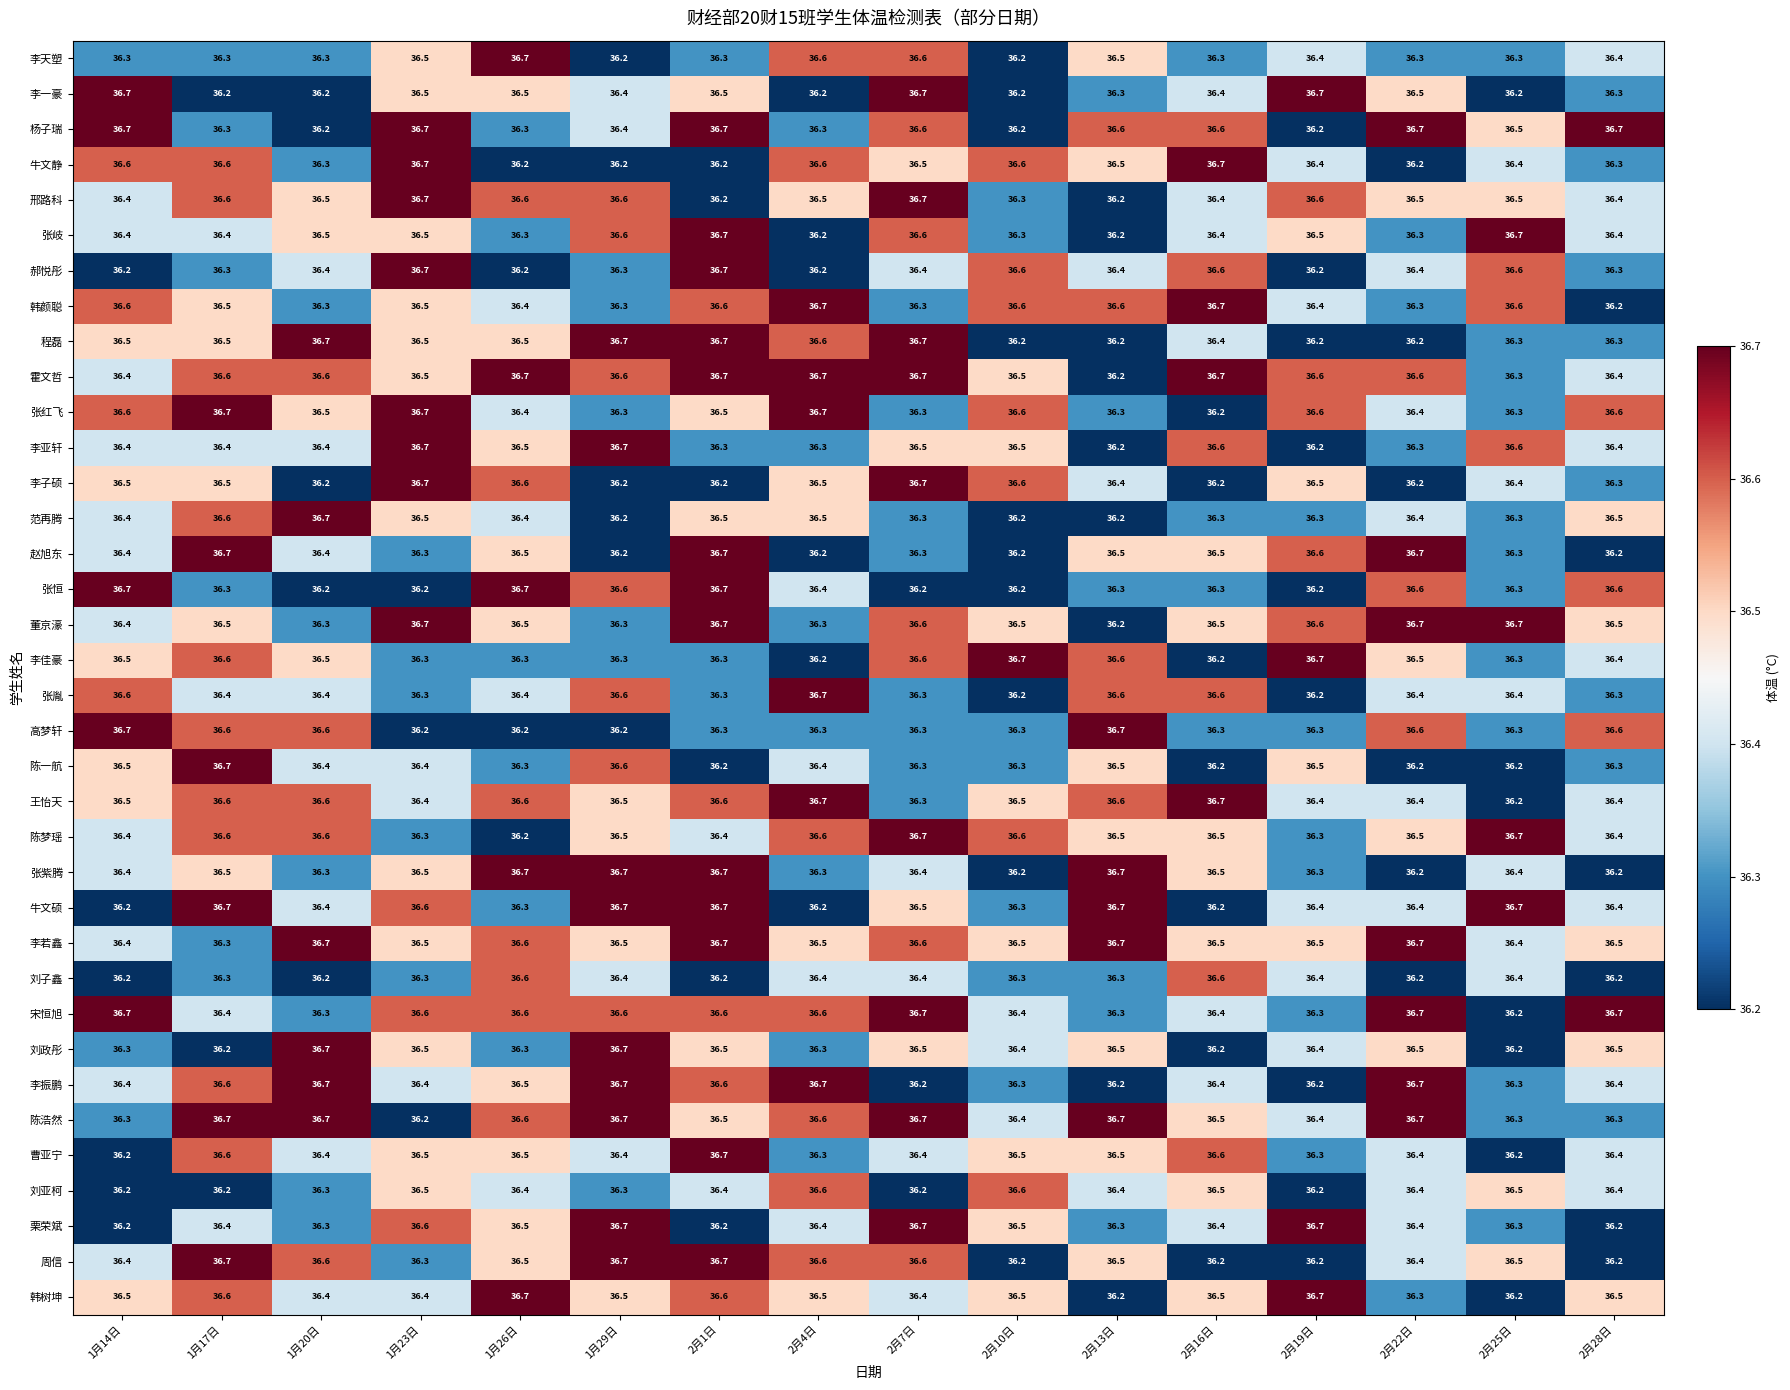

True or false: 李佳豪 has a value of 65.0 at 1月23日.

False